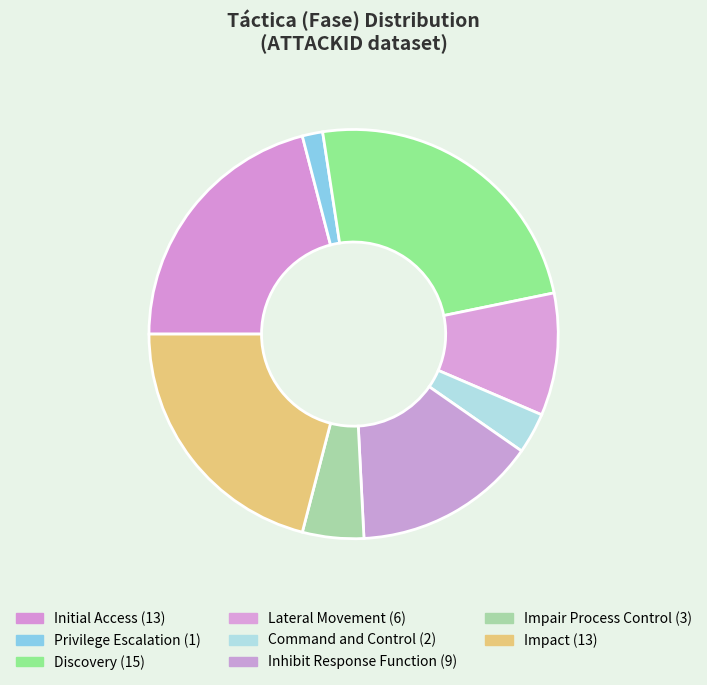

How many slices are in this pie chart?

8